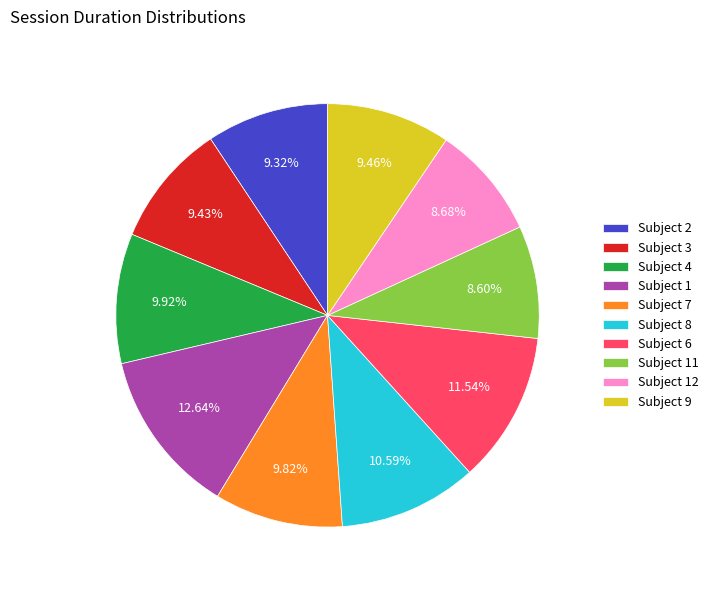

Does Subject 8 account for over 50% of the chart?

No